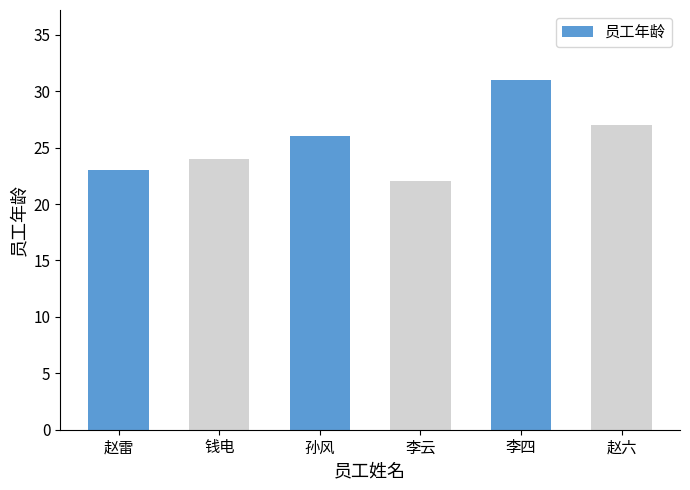

Rank the categories by value from highest to lowest.

李四, 赵六, 孙风, 钱电, 赵雷, 李云